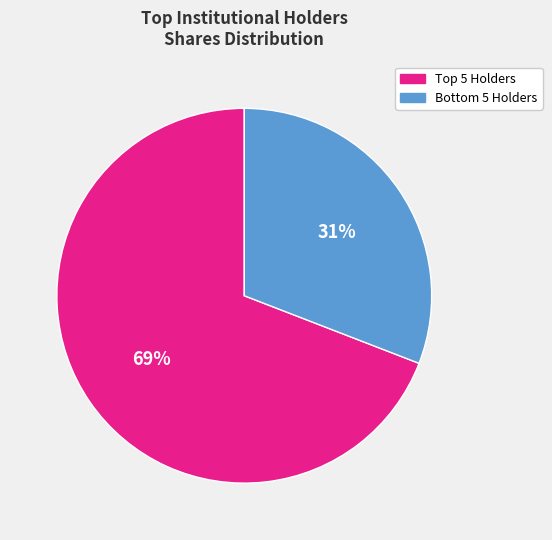

To the nearest percent, what is the average slice percentage?

50%